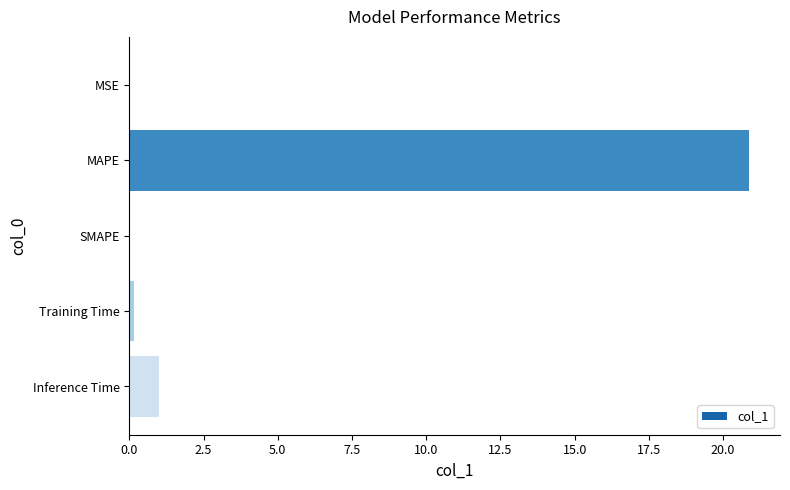

What is the sum of all values?

22.0